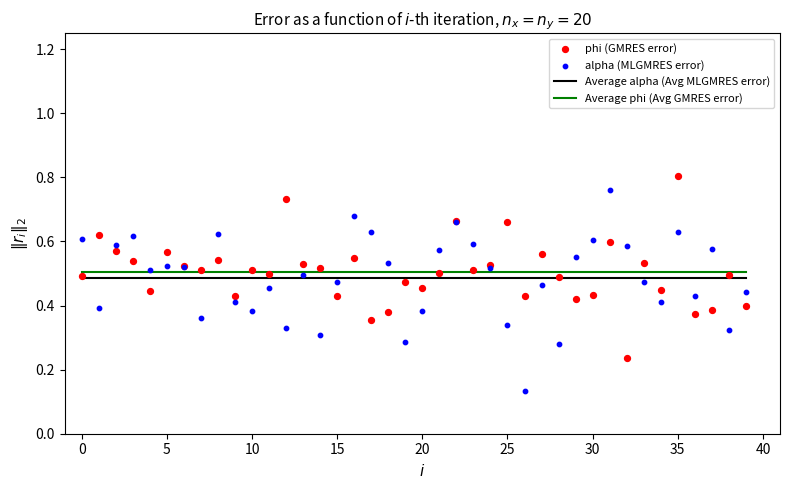

Which series reaches the minimum Y coordinate?

alpha (MLGMRES error)